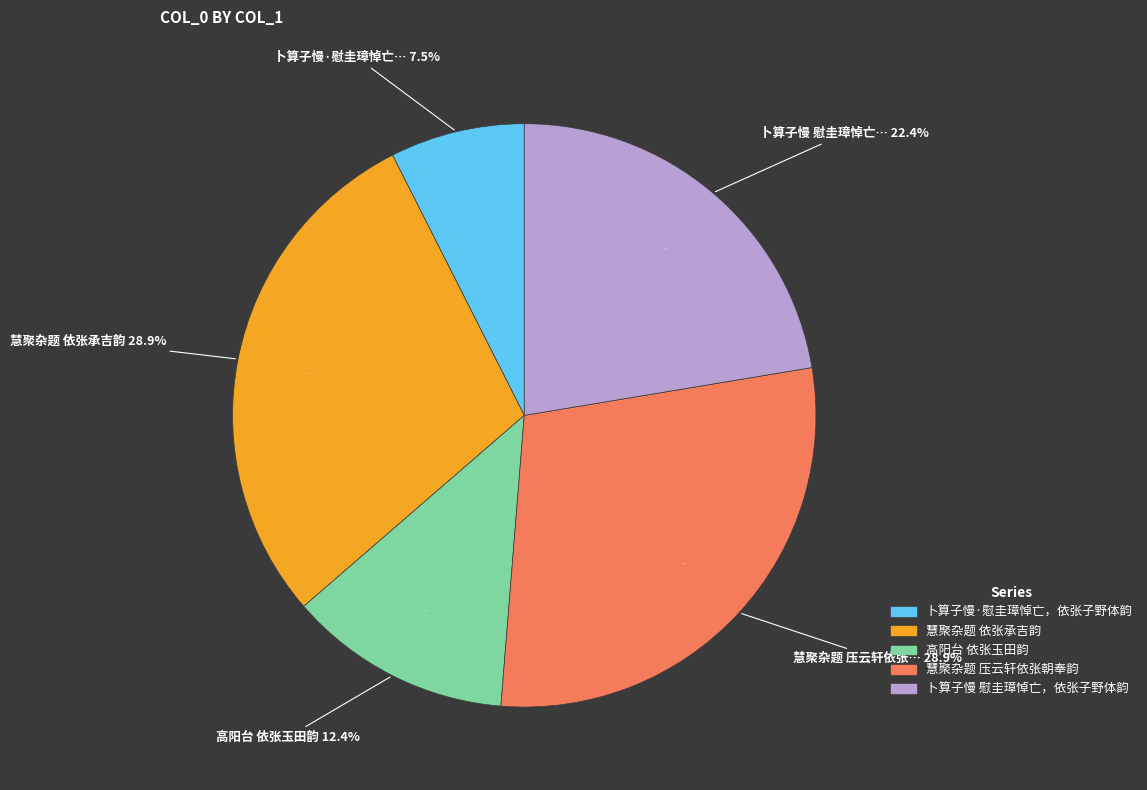

To the nearest percent, what portion does 慧聚杂题 依张承吉韵 represent?

29%